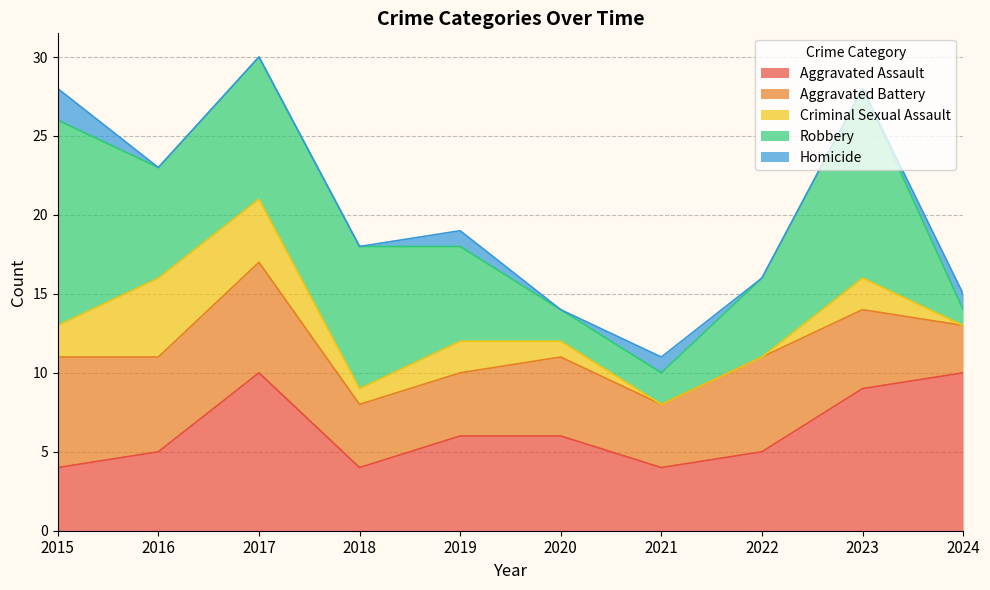

Rank the categories by Homicide value from lowest to highest.

2016, 2017, 2018, 2020, 2022, 2023, 2019, 2021, 2024, 2015